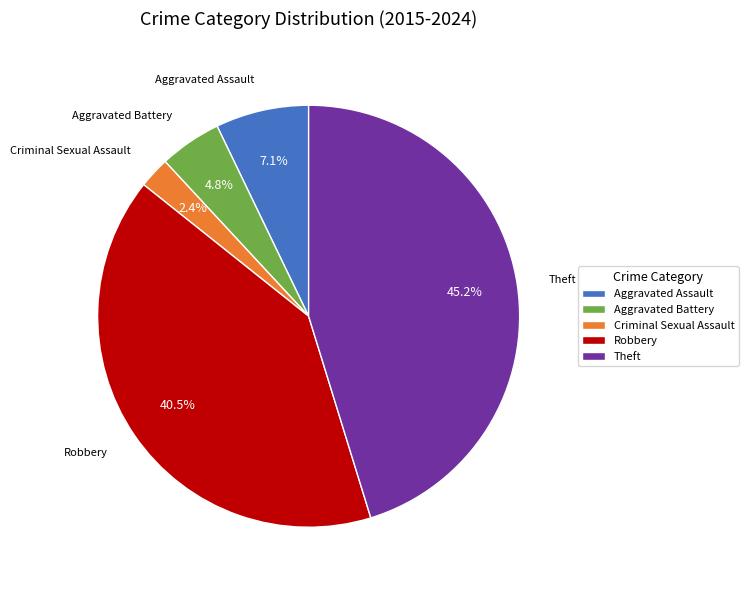

Which category has the smallest portion of the pie?

Criminal Sexual Assault